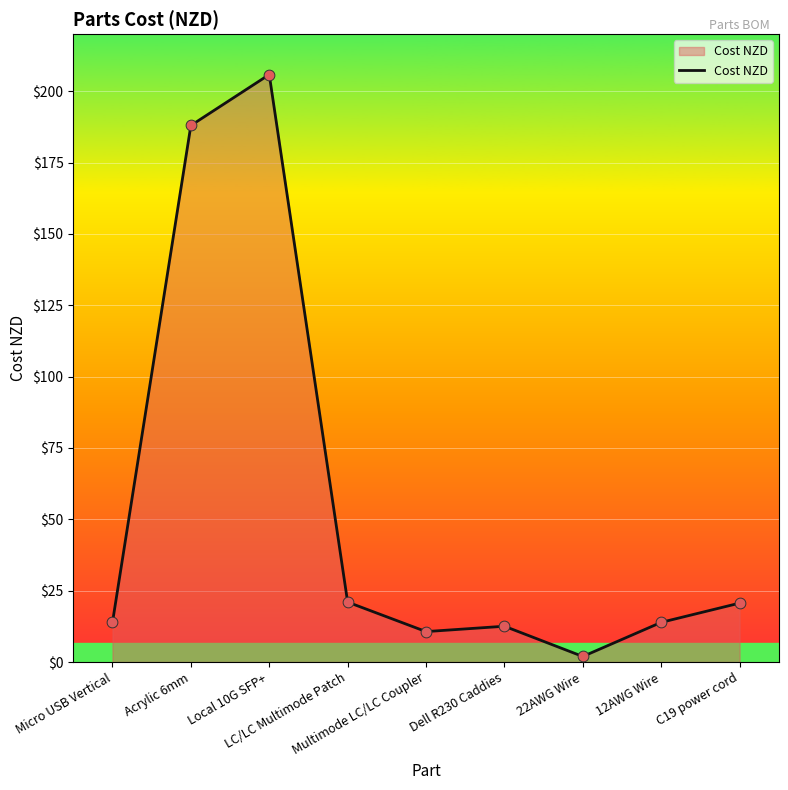

What is the change in value from Acrylic 6mm to 22AWG Wire?

-186.1